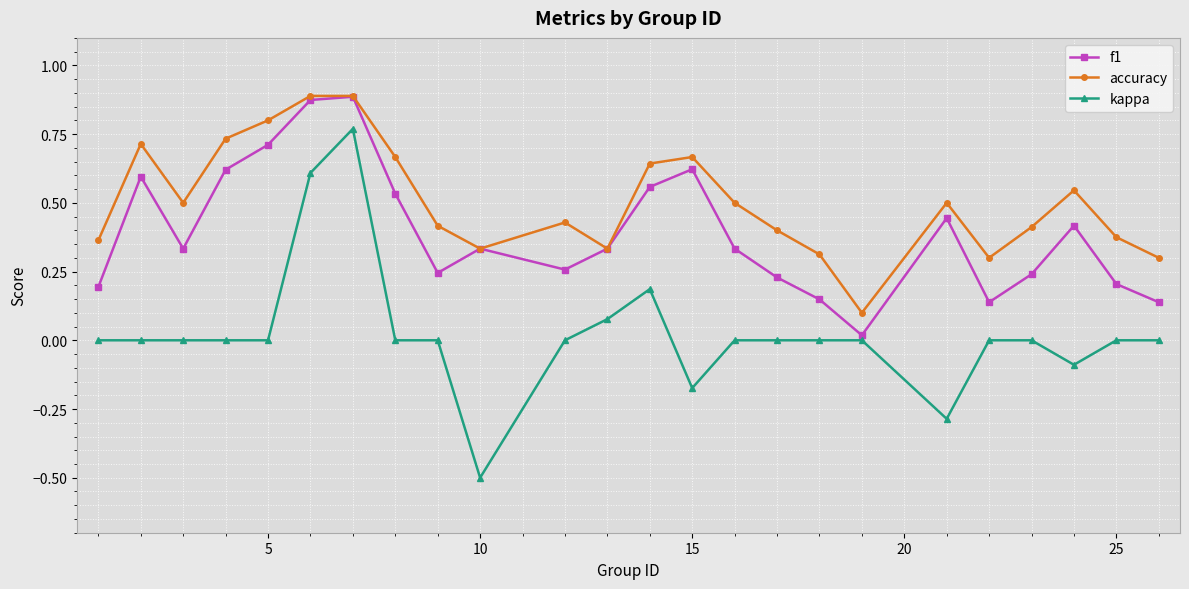

How many lines are shown in the chart?

3